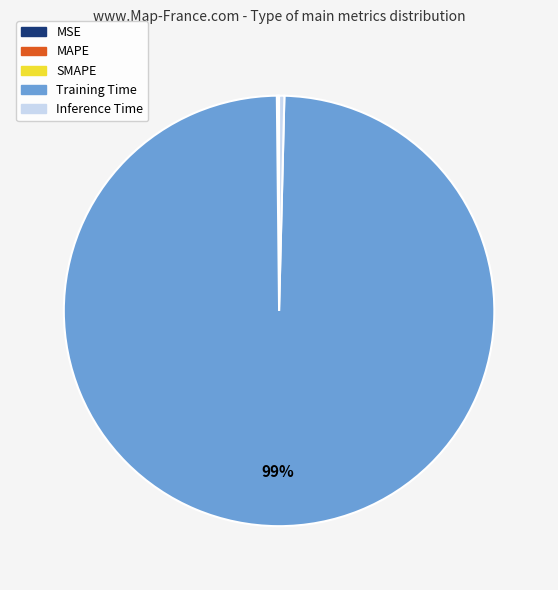

Is there a majority slice in this chart?

Yes